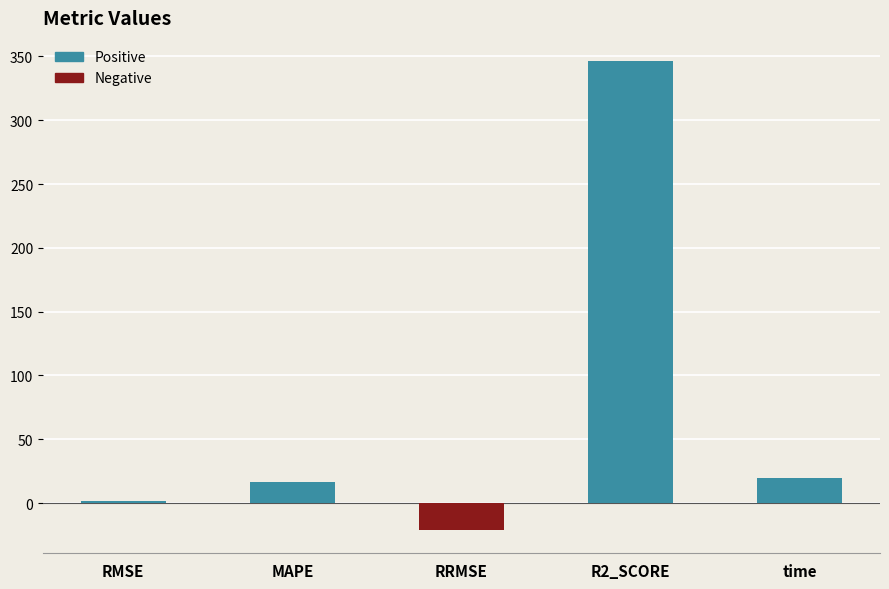

Which category has the lowest value across all series?

RRMSE